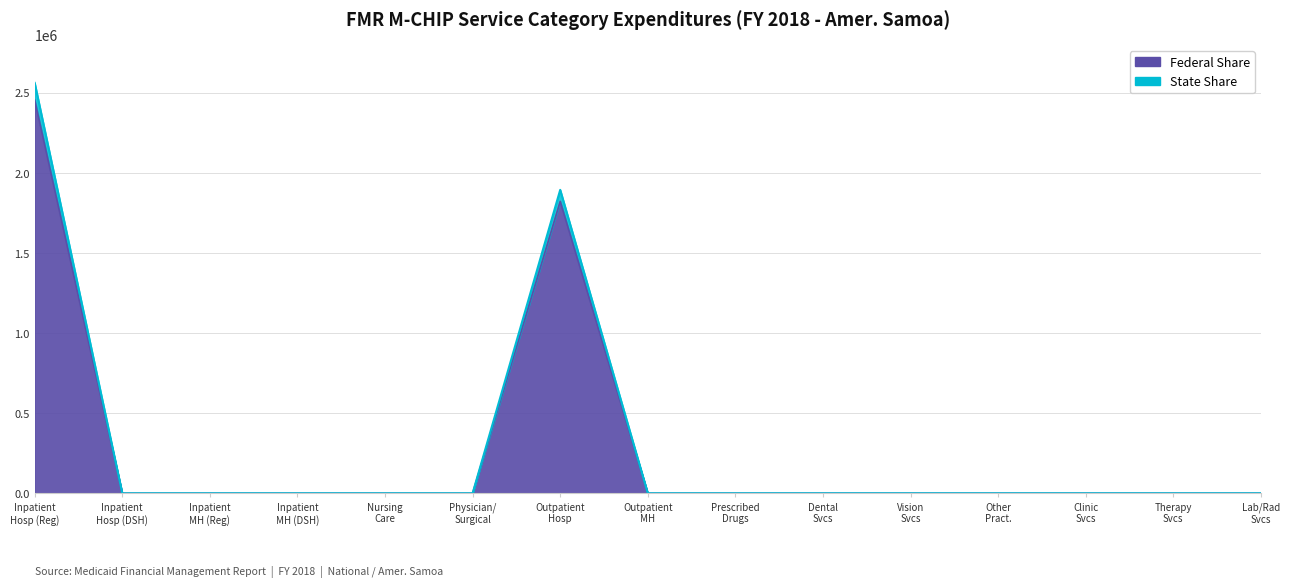

Is the value of State Share at Physician/ Surgical greater than the value of Federal Share at Inpatient MH (Reg)?

No